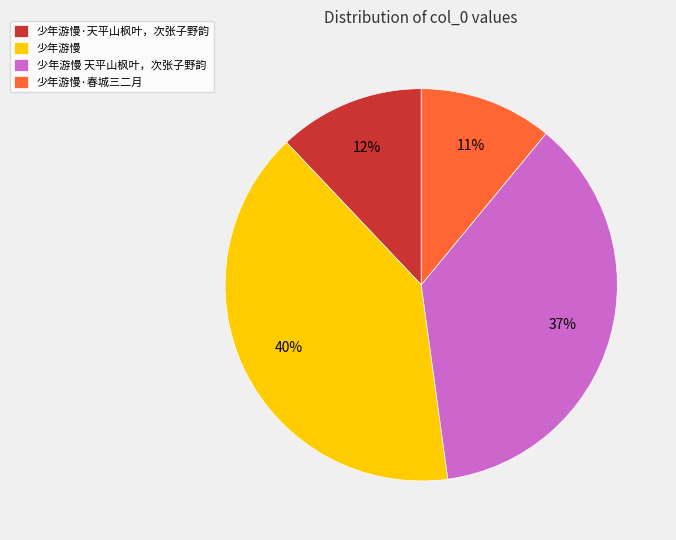

Do 少年游慢·春城三二月 and 少年游慢 together represent more than half of the pie?

Yes